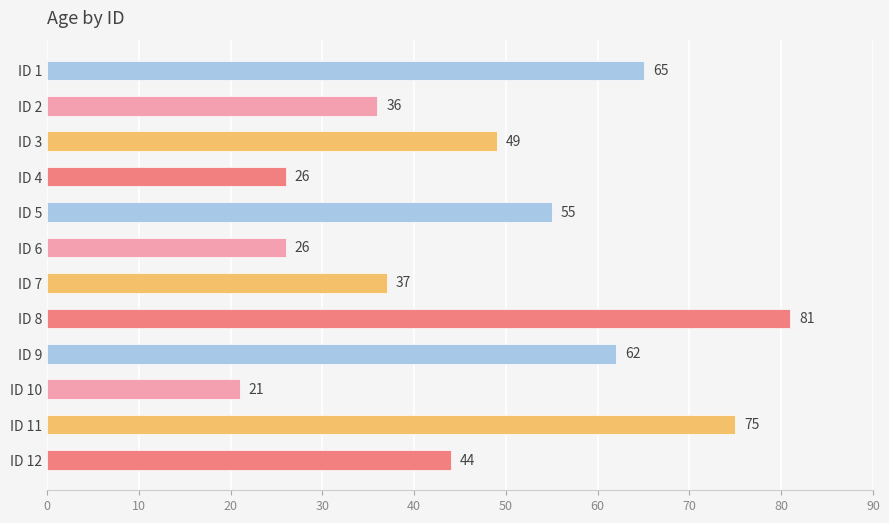

What is the average value?

48